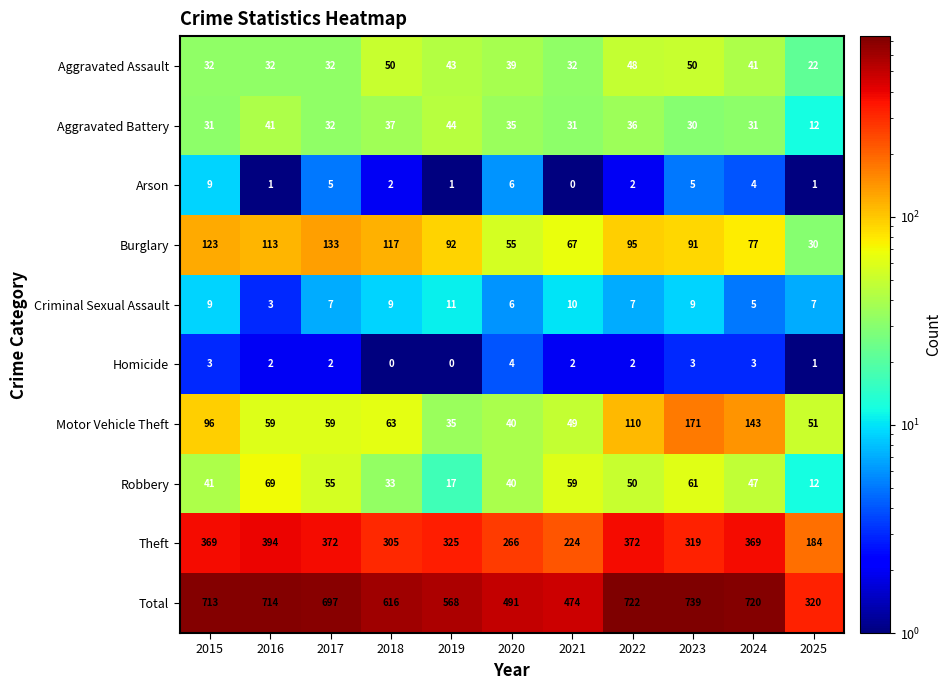

Which series has the largest total across all categories?

Total